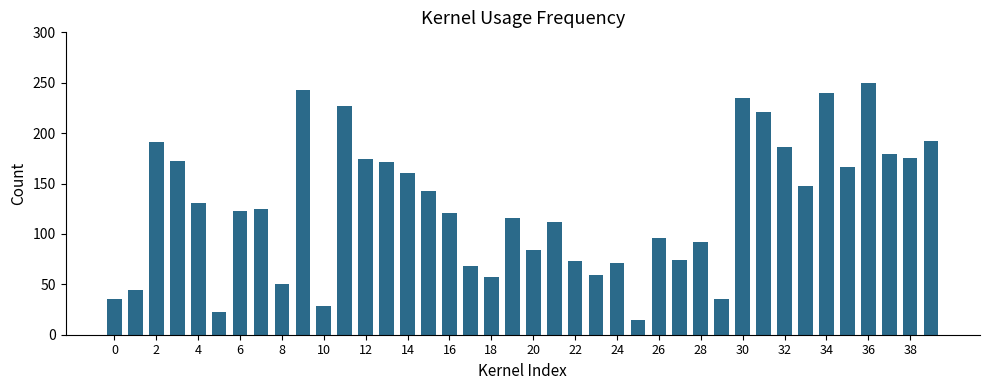

What is the greatest value displayed?

250